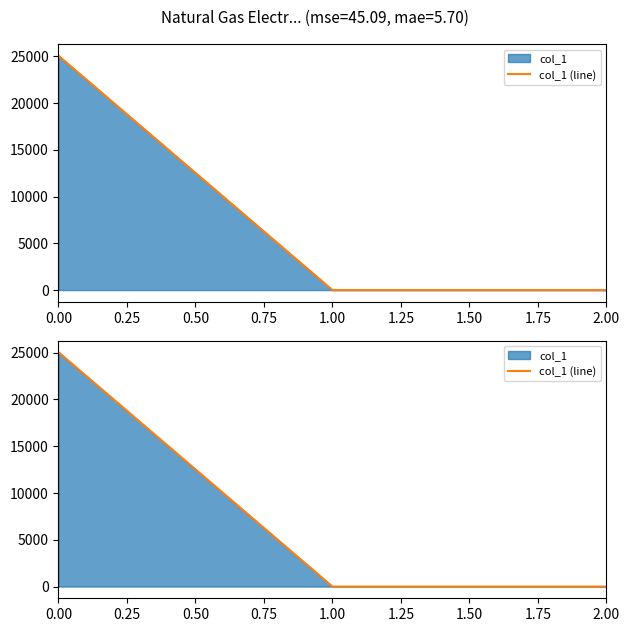

What is the difference between the maximum and second lowest values?

25048.6